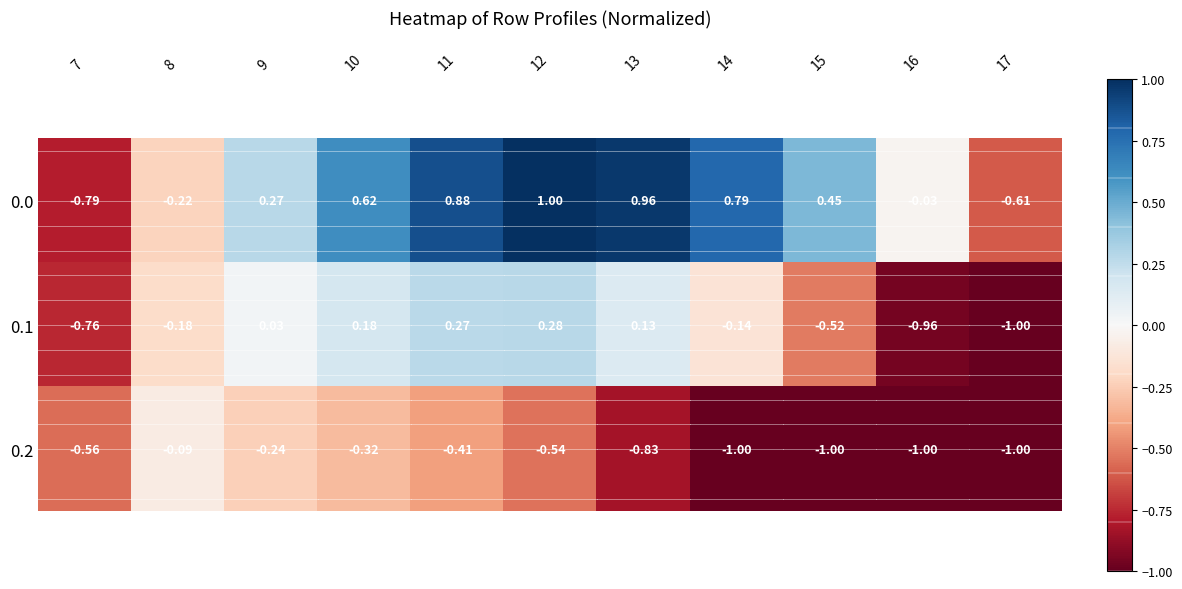

Is the value of 0.1 at 16 greater than the value of 0.2 at 16?

Yes